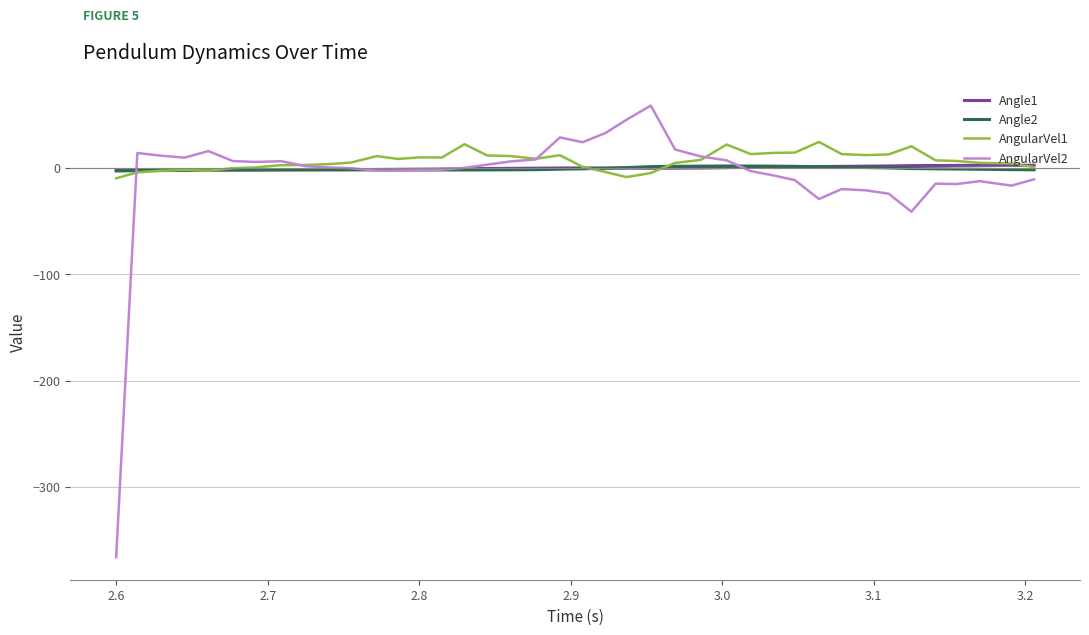

What is the smallest value displayed?

-366.0